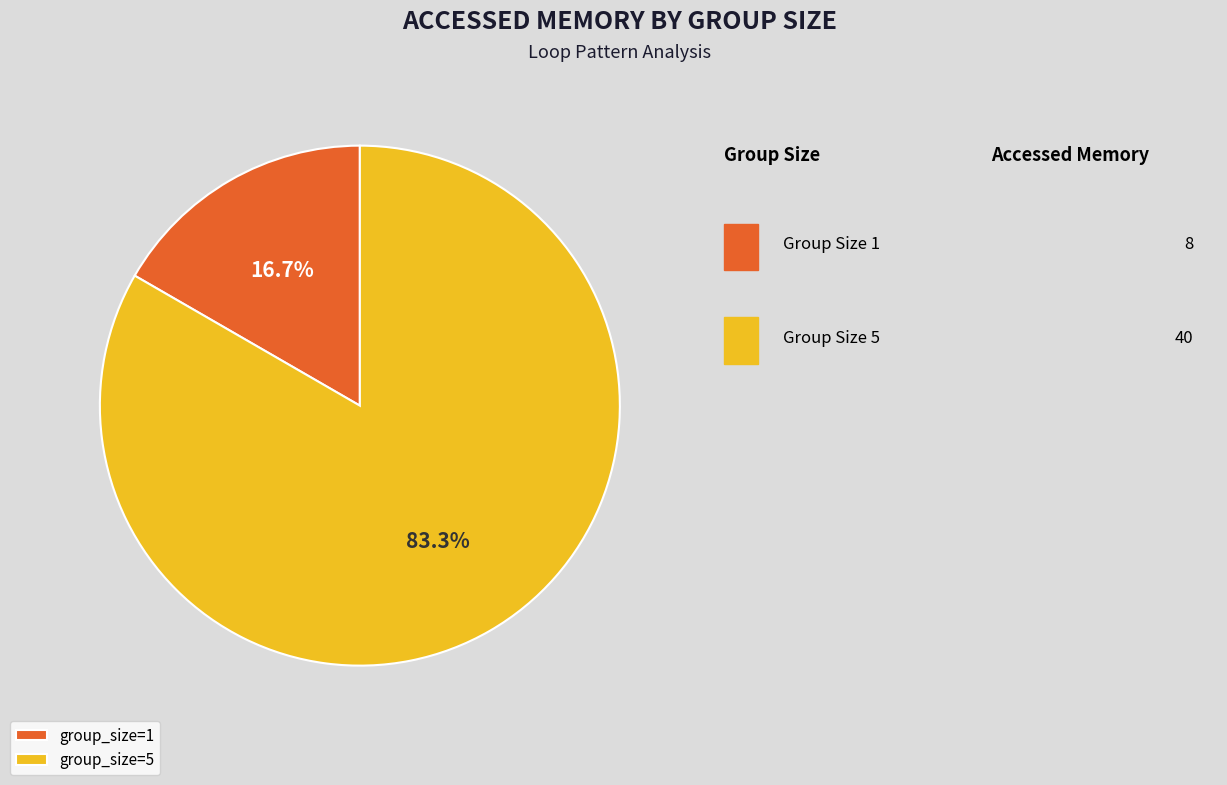

Rank the categories by value from highest to lowest.

group_size=5, group_size=1